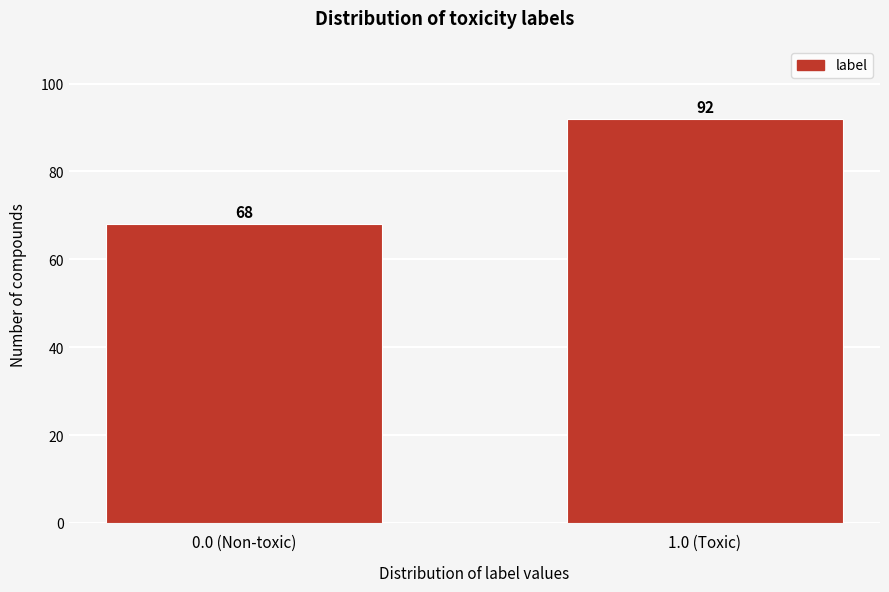

Reading left to right, extract all data points from this chart.

0.0 (Non-toxic)=68	1.0 (Toxic)=92